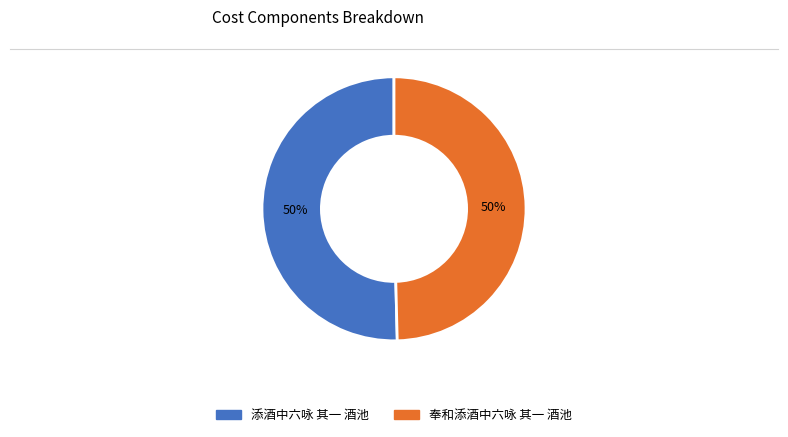

True or false: 奉和添酒中六咏 其一 酒池 accounts for 50% of the total.

True